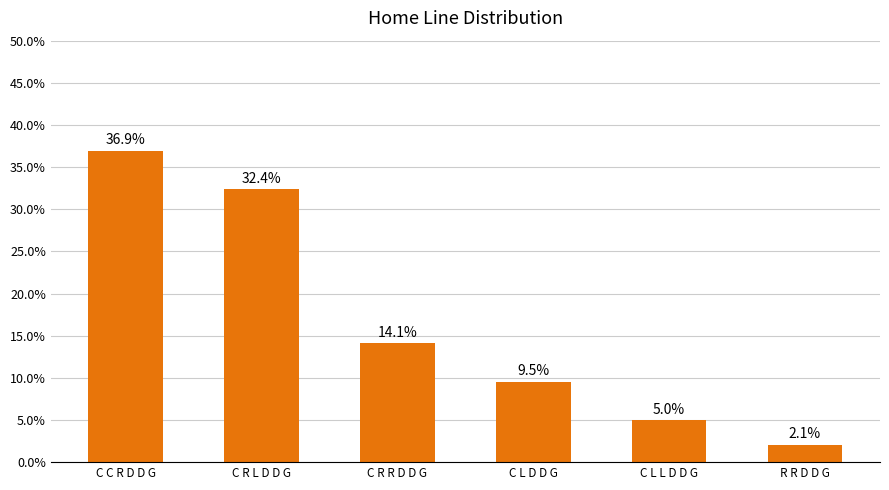

At which label is the value closest to 19?

C R R D D G